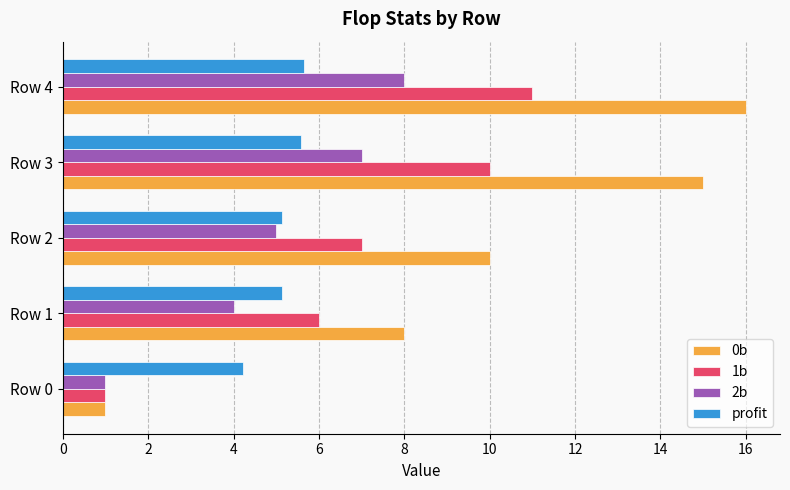

Which series has the largest total across all categories?

0b